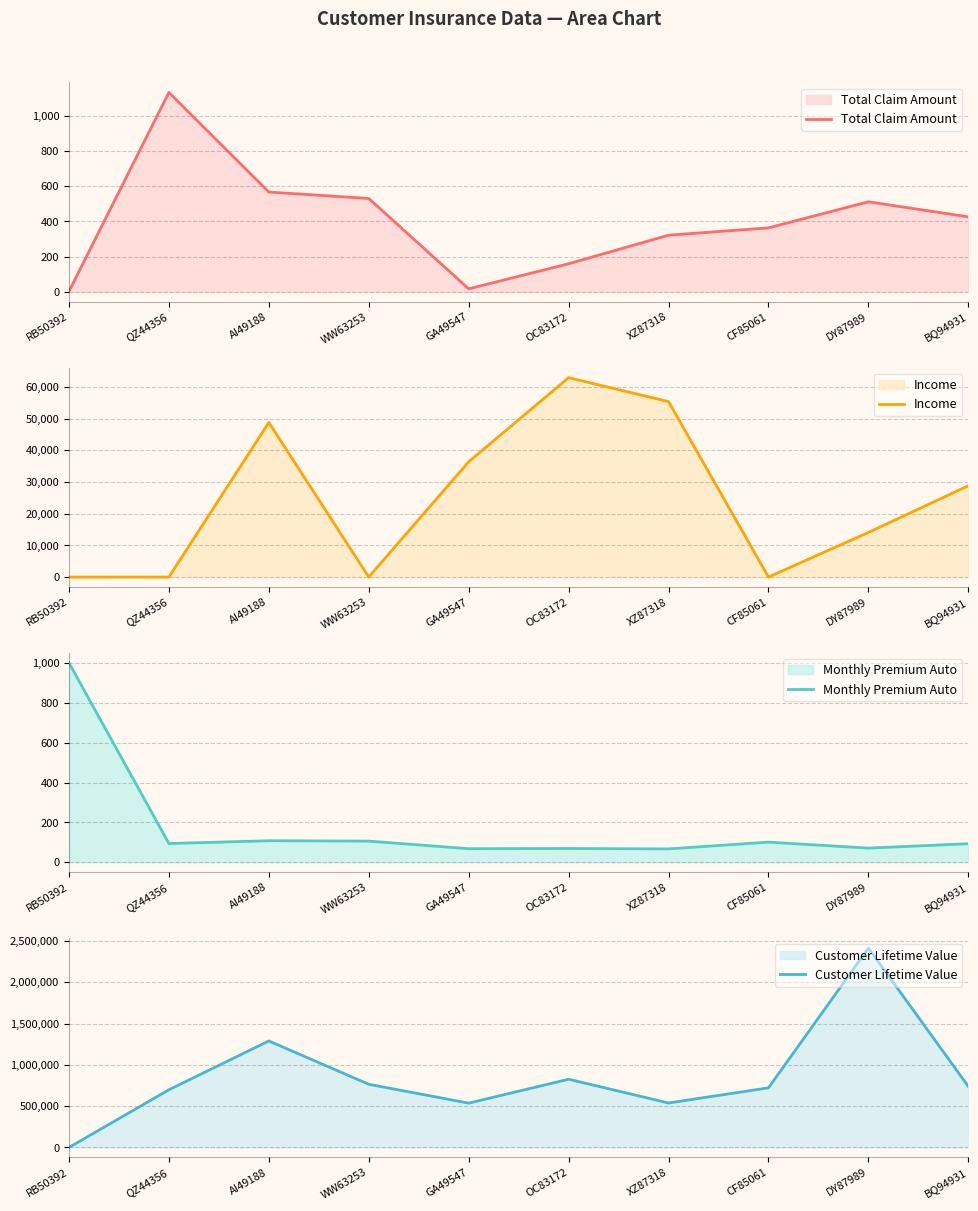

Where is the first local minimum for Monthly Premium Auto?

QZ44356